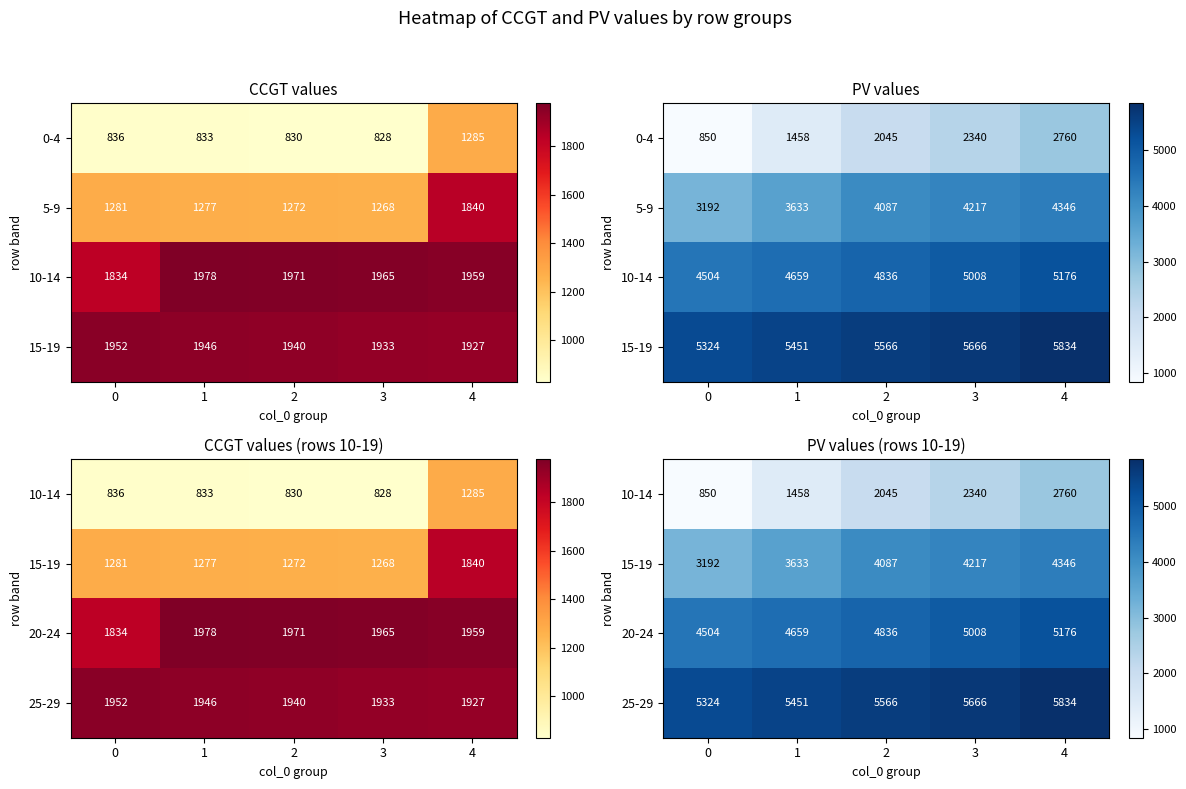

List the series in order of their overall mean, highest first.

25-29, 20-24, 15-19, 10-14